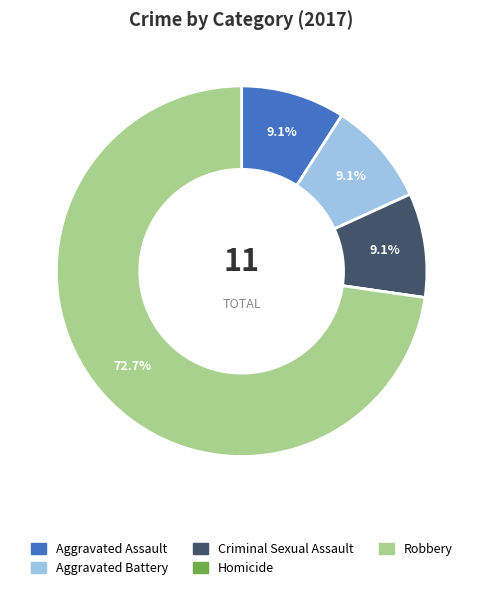

Does any single category account for the majority?

Yes